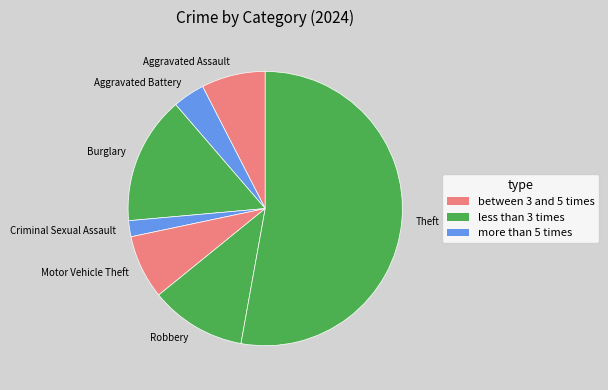

The Motor Vehicle Theft slice represents 1% of the pie. True or false?

False